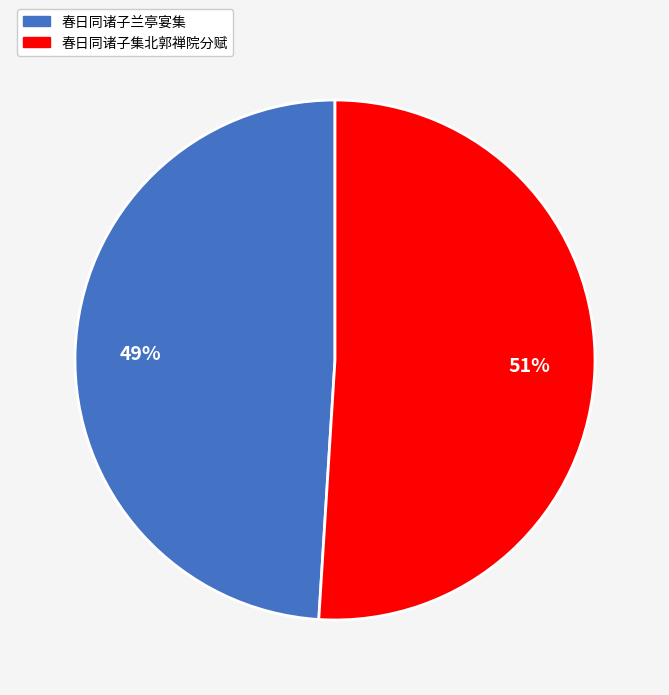

Which category accounts for the majority?

春日同诸子集北郭禅院分赋